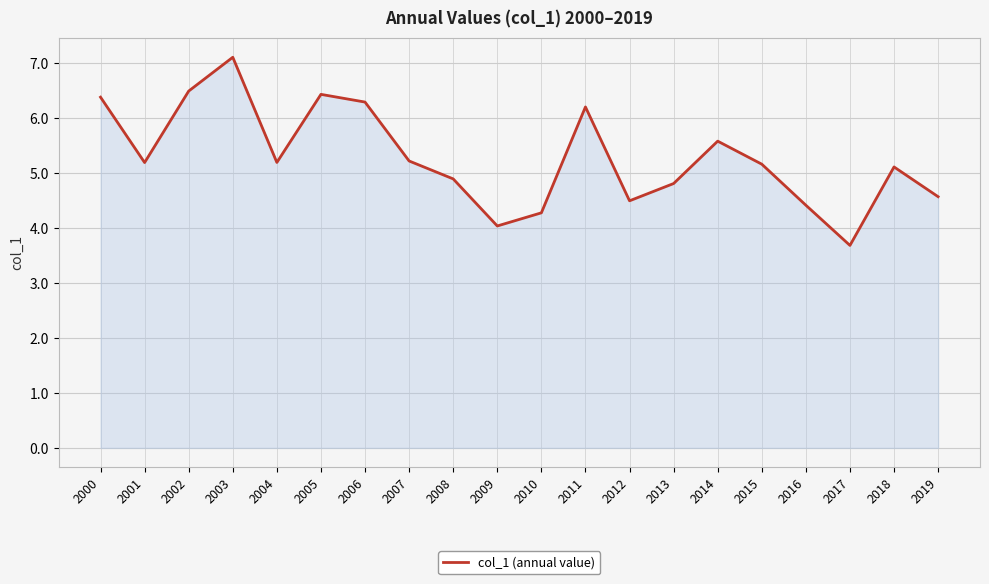

True or false: the data shows 5.2 at 2007.

True